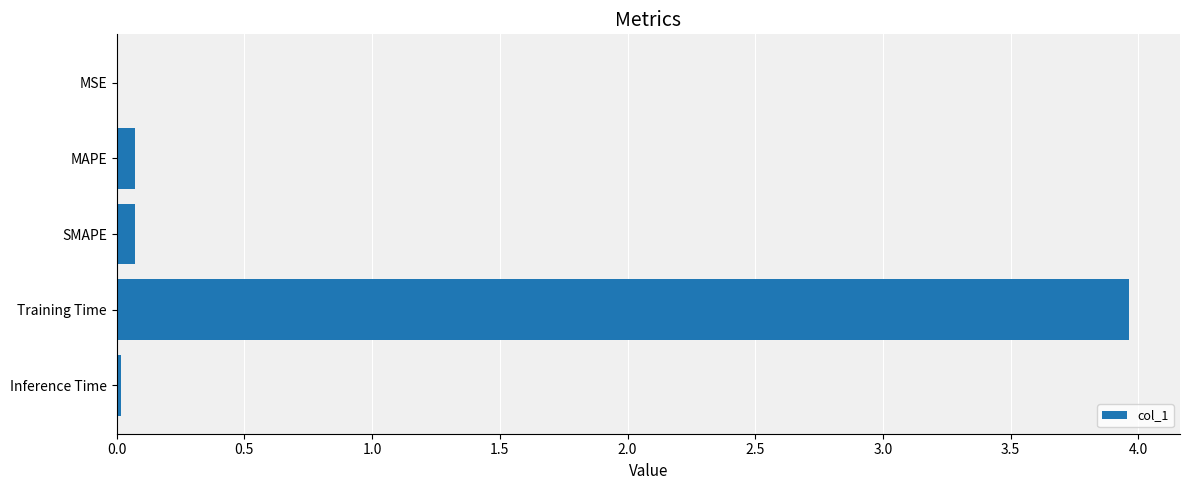

What is the sum of all values?

4.1